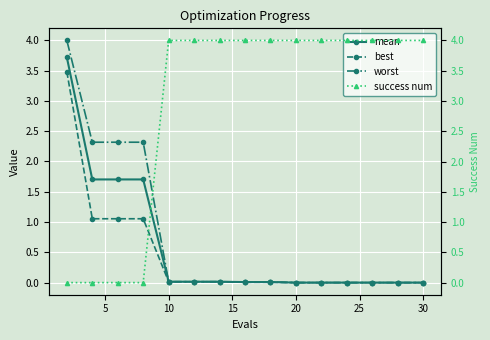

The value of best at 20 is 0.0. True or false?

True